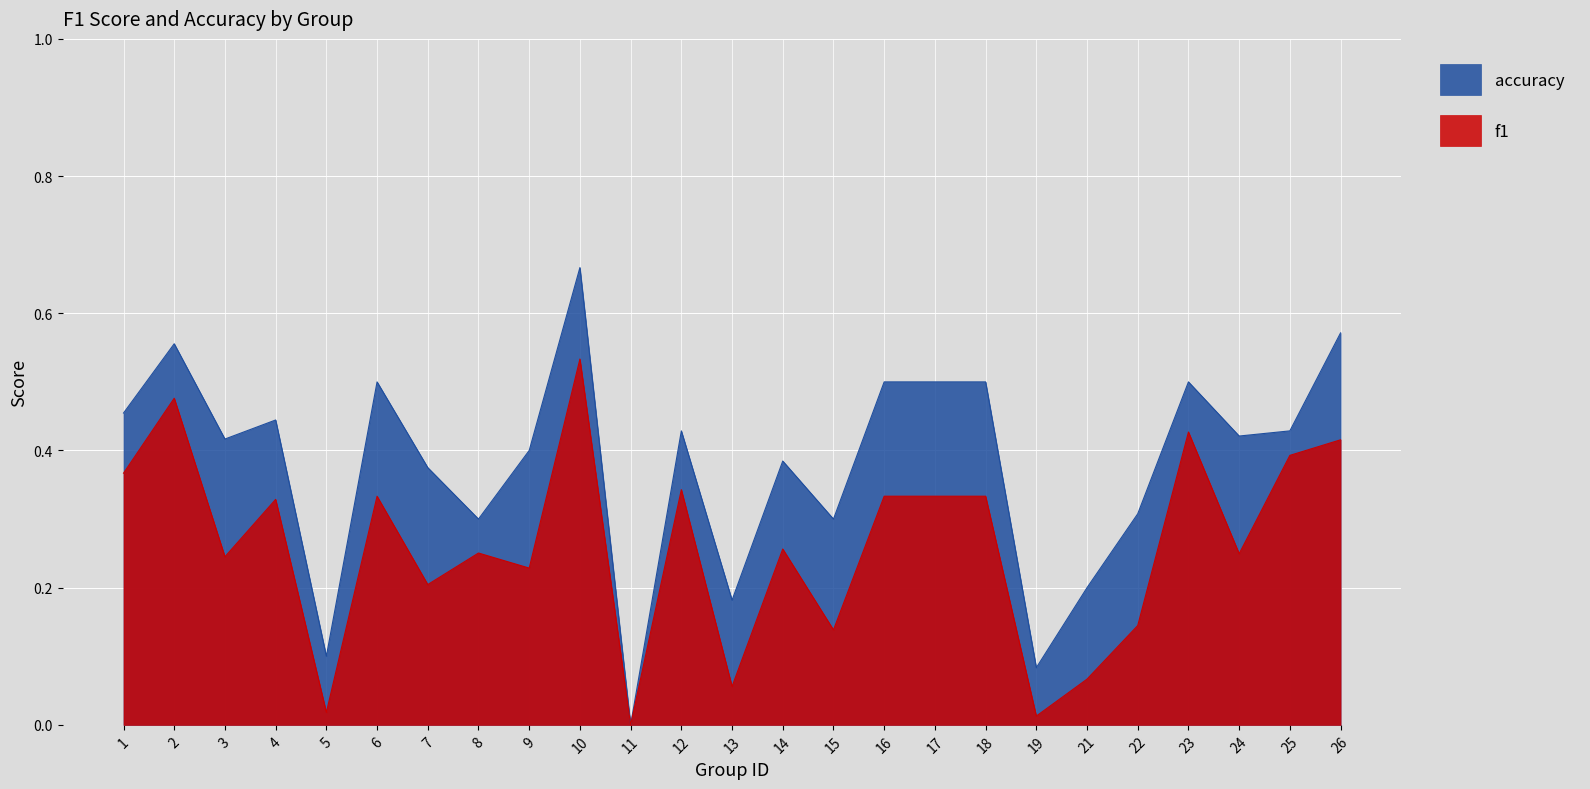

List the series in order of their overall mean, highest first.

accuracy, f1